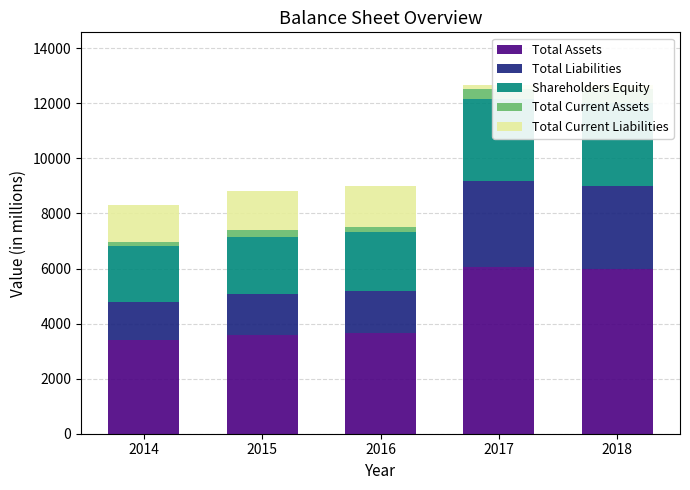

Which category has the highest value in the Total Current Liabilities series?

2016